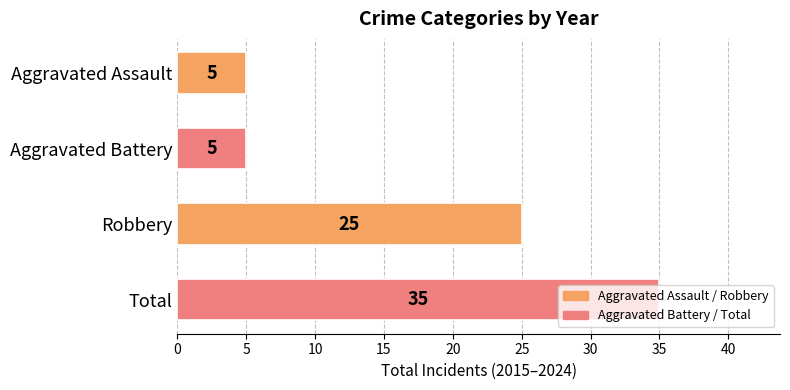

How many categories are shown in the chart?

4